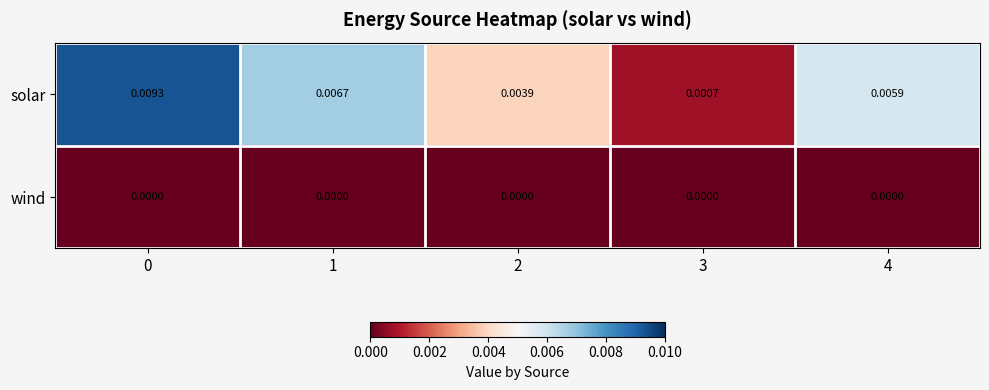

Count the number of data series in this chart.

2